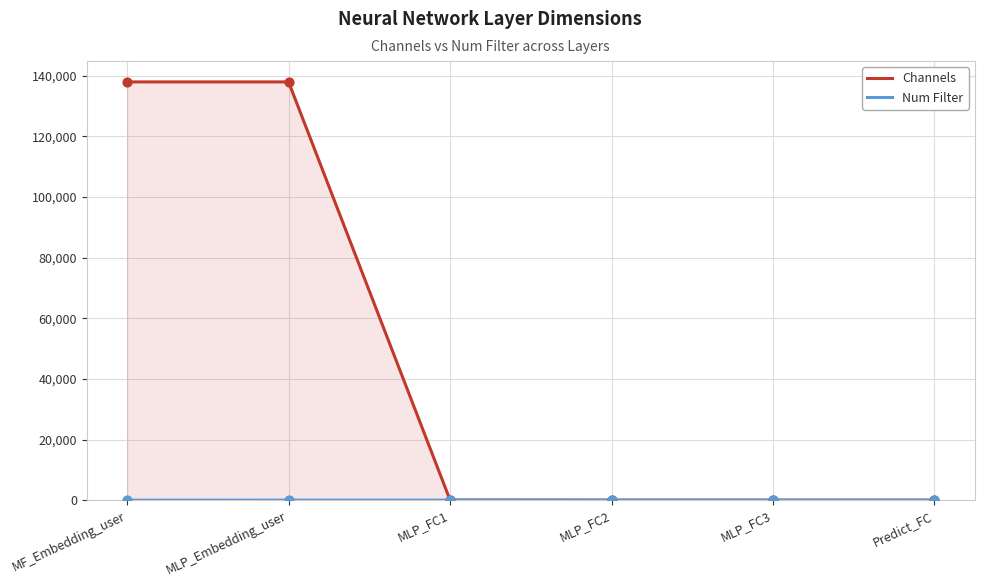

Which series reaches the minimum Y coordinate?

Num Filter